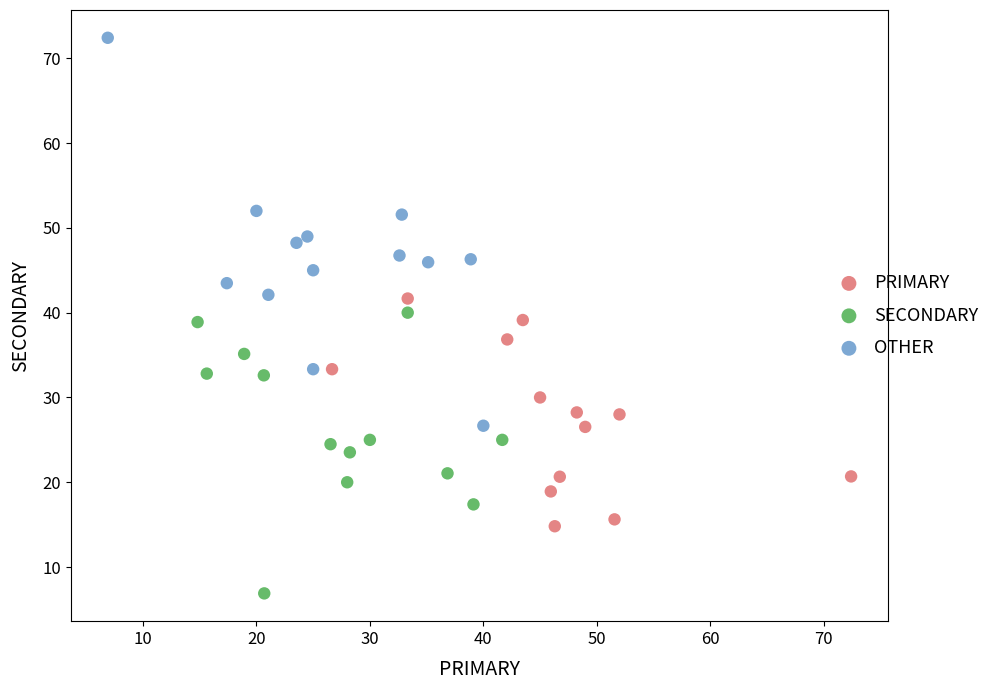

Which series contains the highest Y value?

OTHER